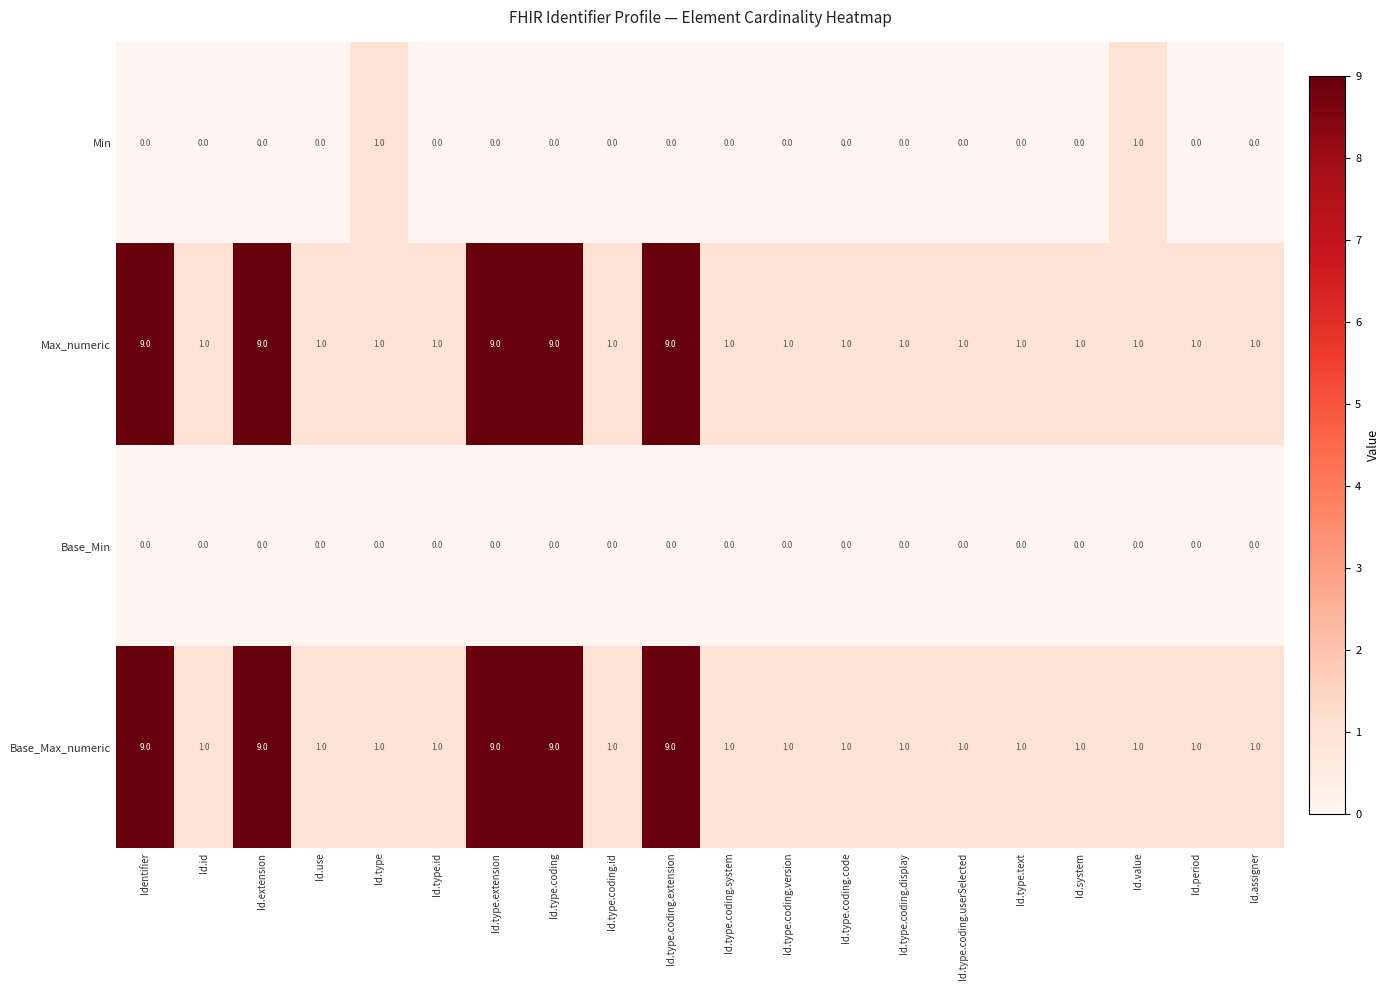

What is the greatest value displayed?

9